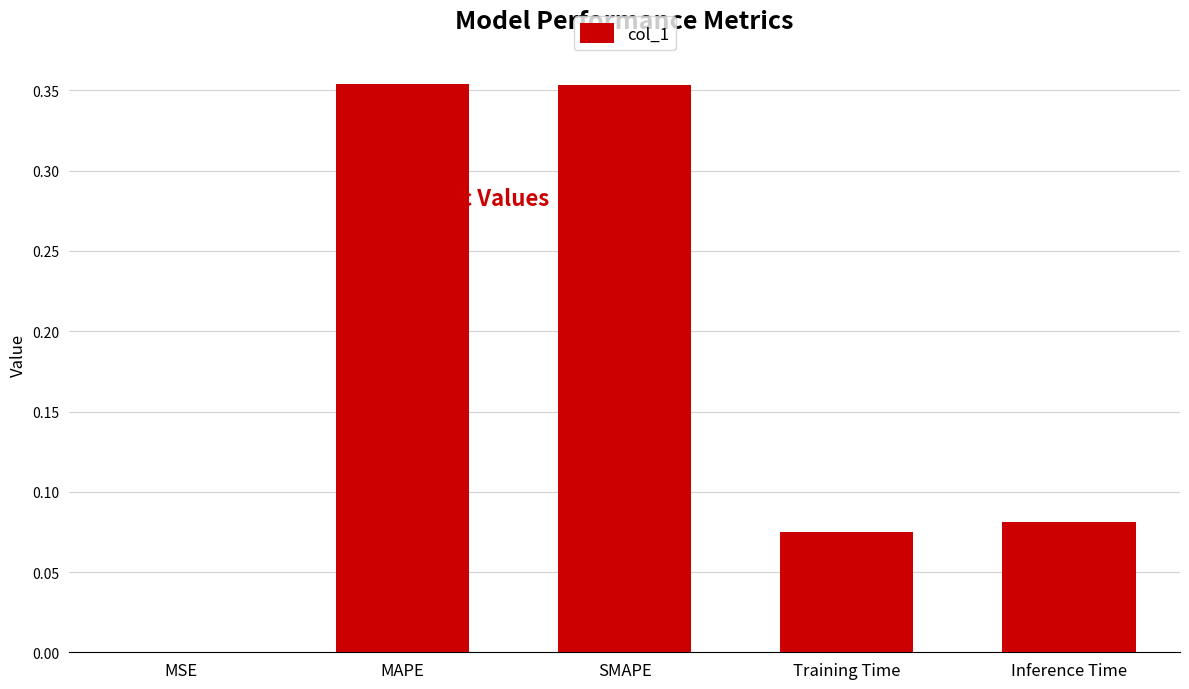

What is the change in value from SMAPE to Inference Time?

-0.3